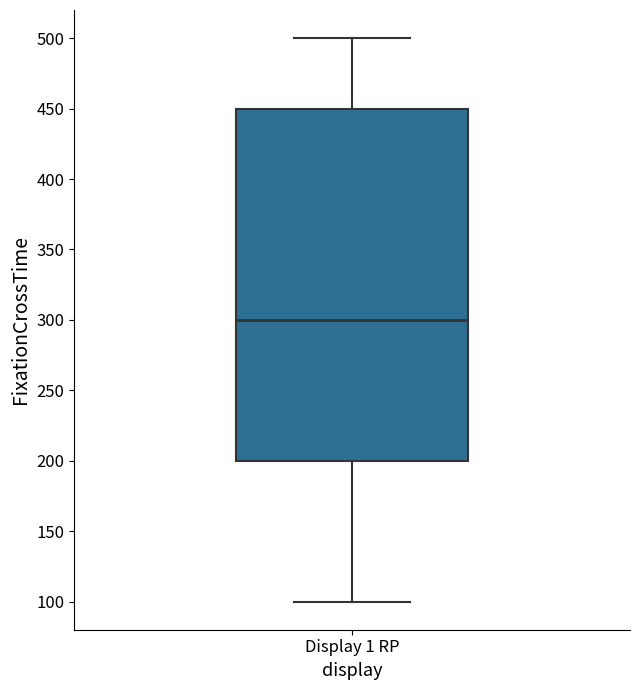

Transcribe this box plot: give where the median line is, the range the box spans, and where the two whiskers end, as read against the y-axis. The values are not printed on the chart, so give them approximately, as read against the axis.

median 300, box 200 to 450, whiskers 100 to 500